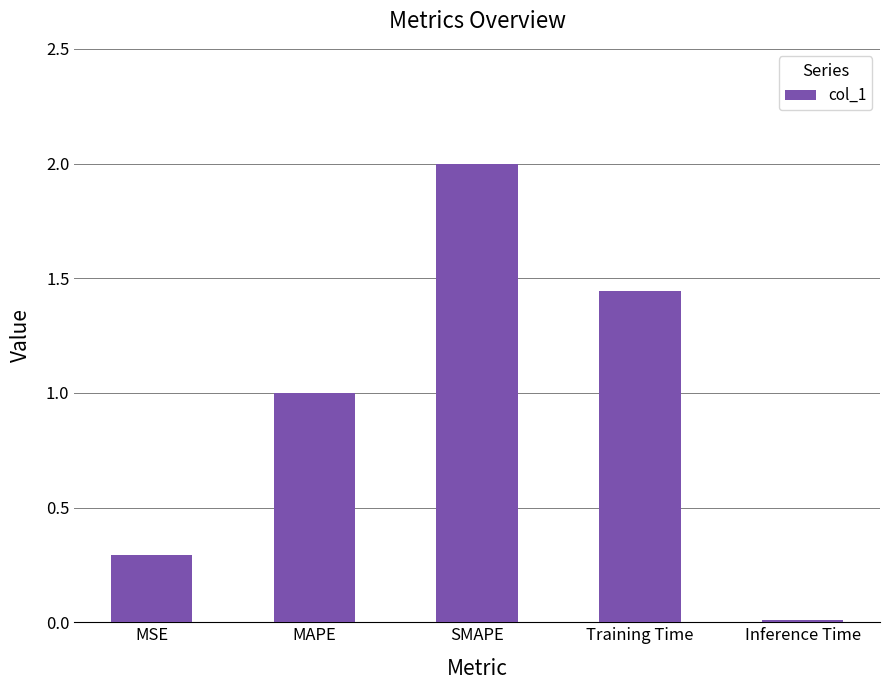

At which category does the chart reach its minimum across all series?

Inference Time